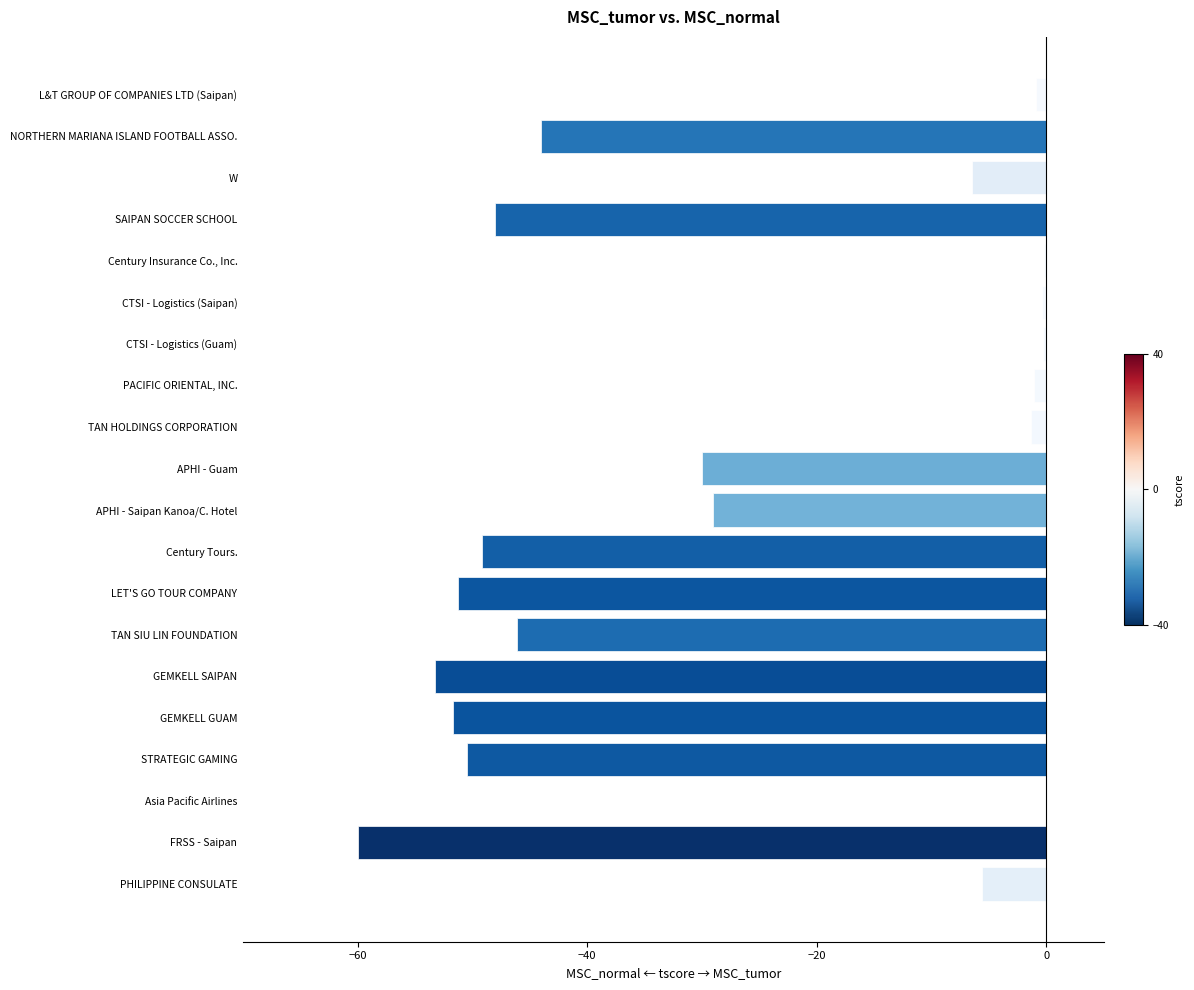

The value at APHI - Saipan Kanoa/C. Hotel is -46.0. True or false?

False